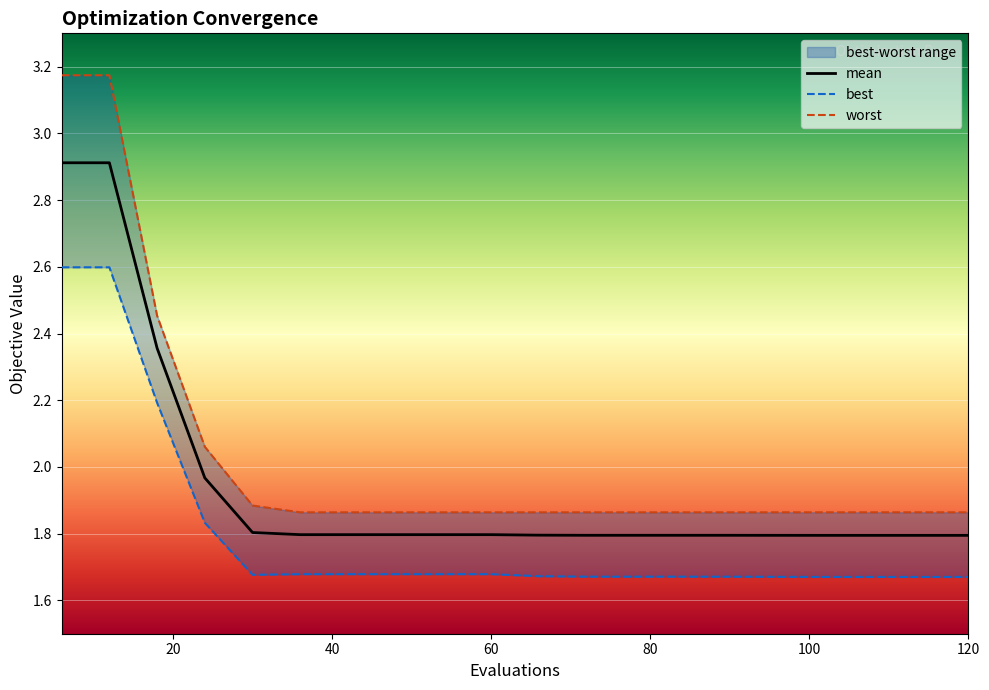

True or false: mean and best cross at least once.

False